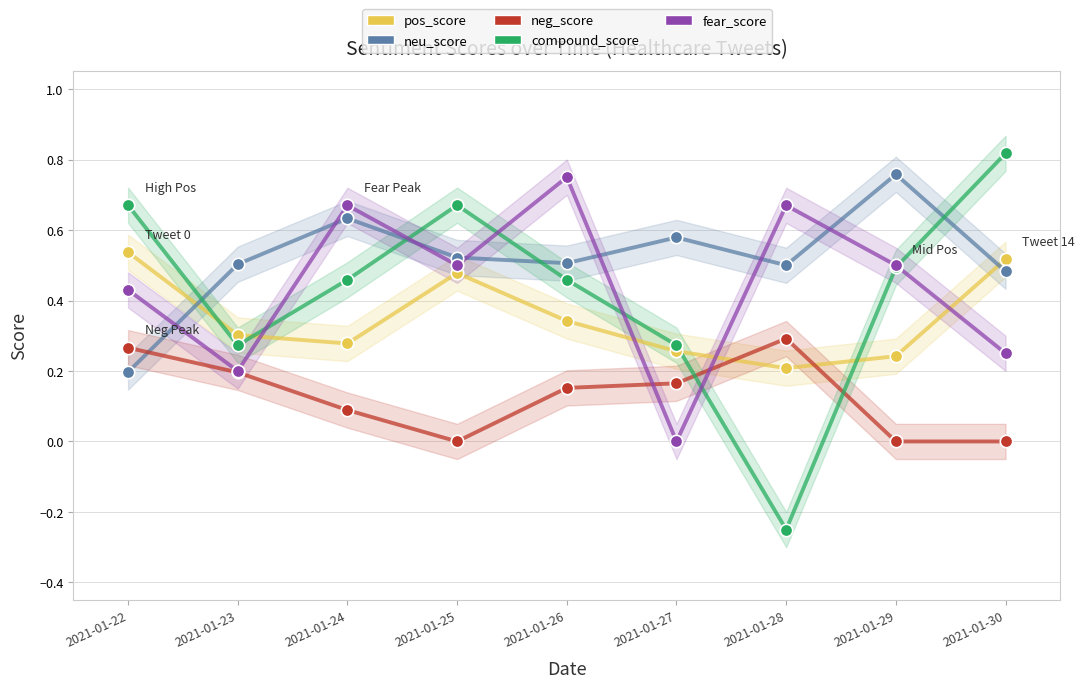

Which series has the largest Y range (max minus min)?

compound_score